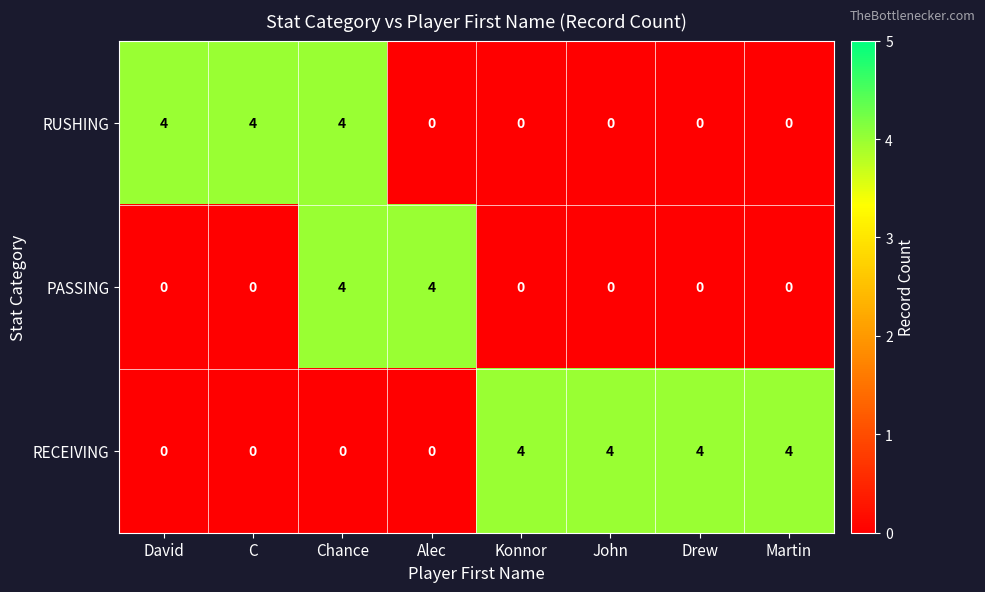

Count the RUSHING values in the range 0 to 4.

8